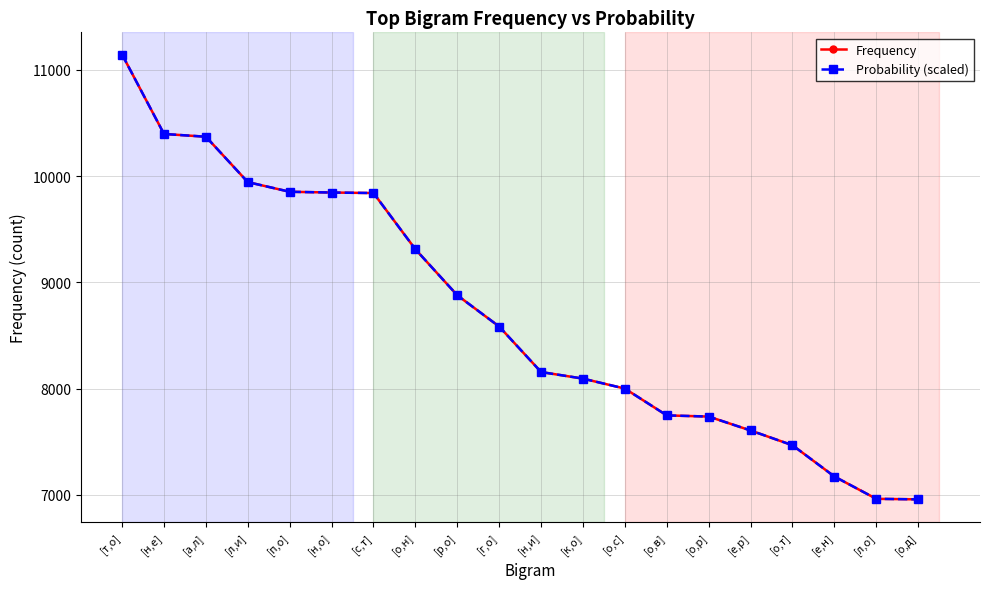

What is the minimum value shown in the chart?

6958.0